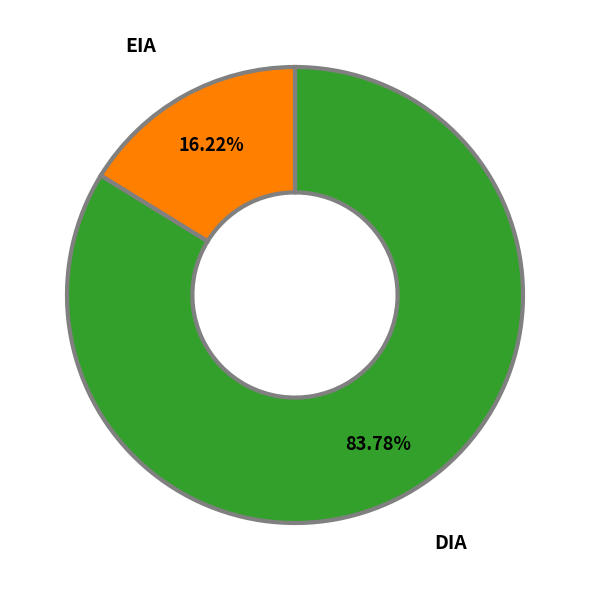

Is there any slice that represents more than half of the pie?

Yes